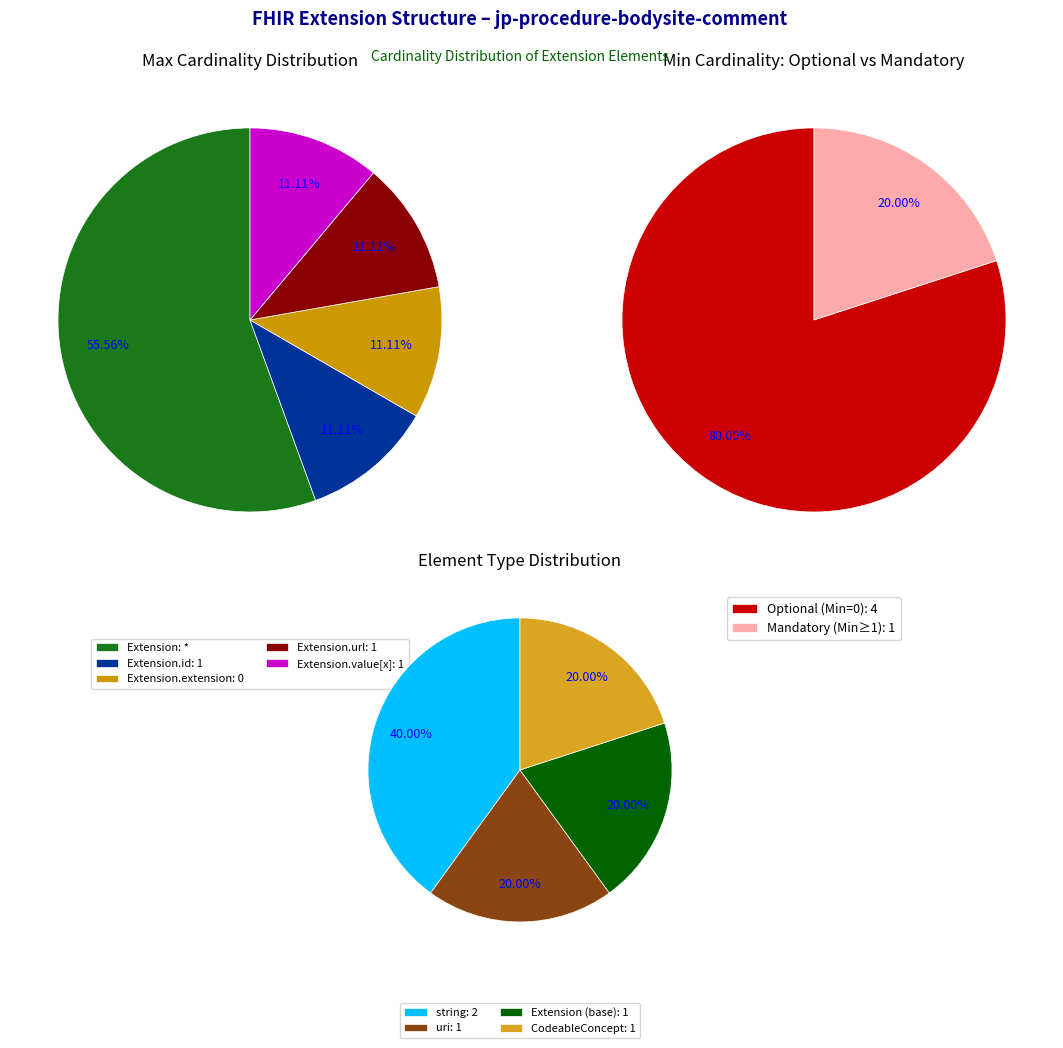

Does any single category account for the majority?

Yes